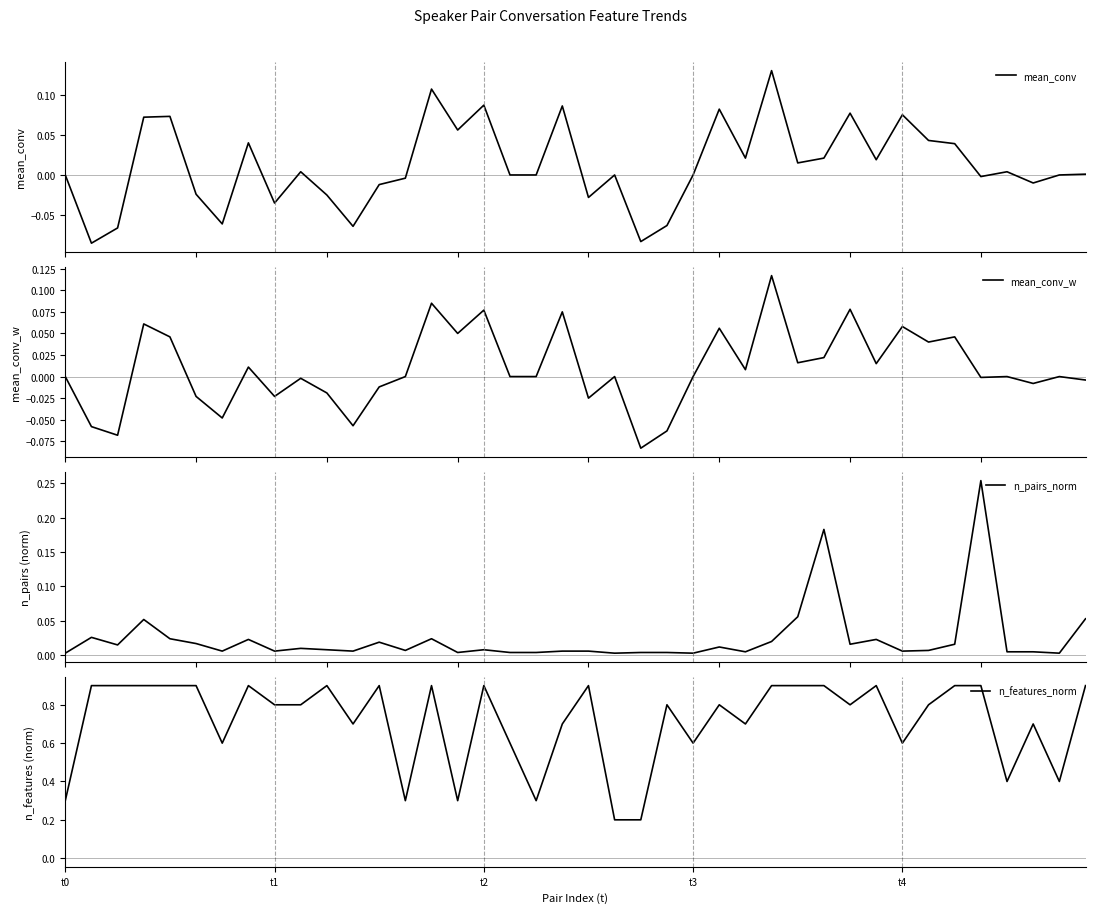

Does the chart display data point markers on the line(s)?

No